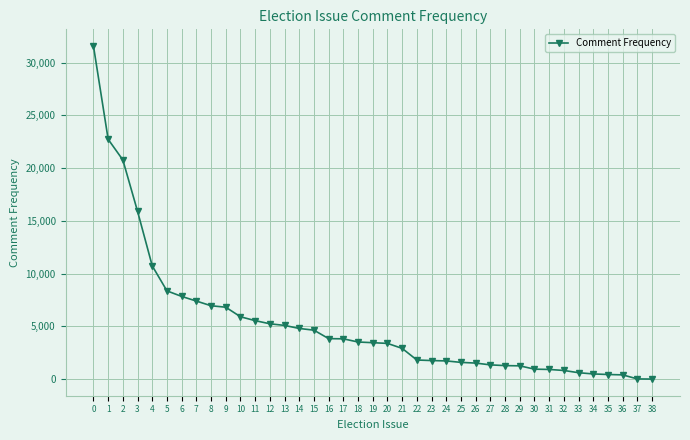

The value at 15 is 7201. True or false?

False